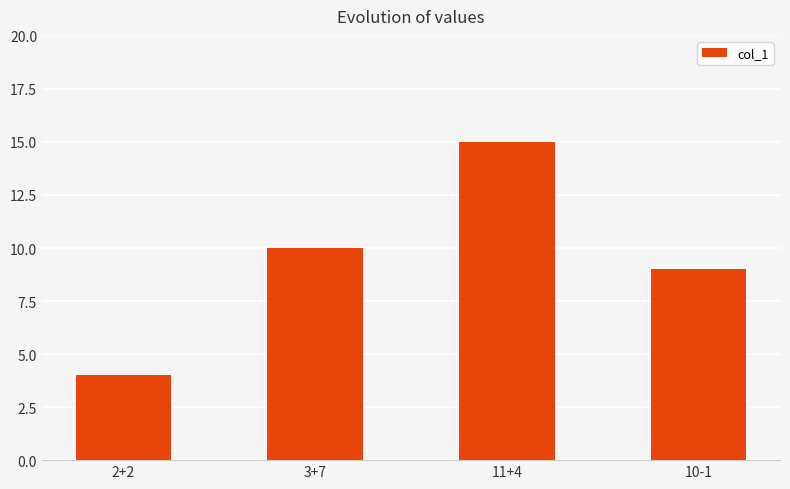

What is the label of the 3rd bar from the left?

11+4